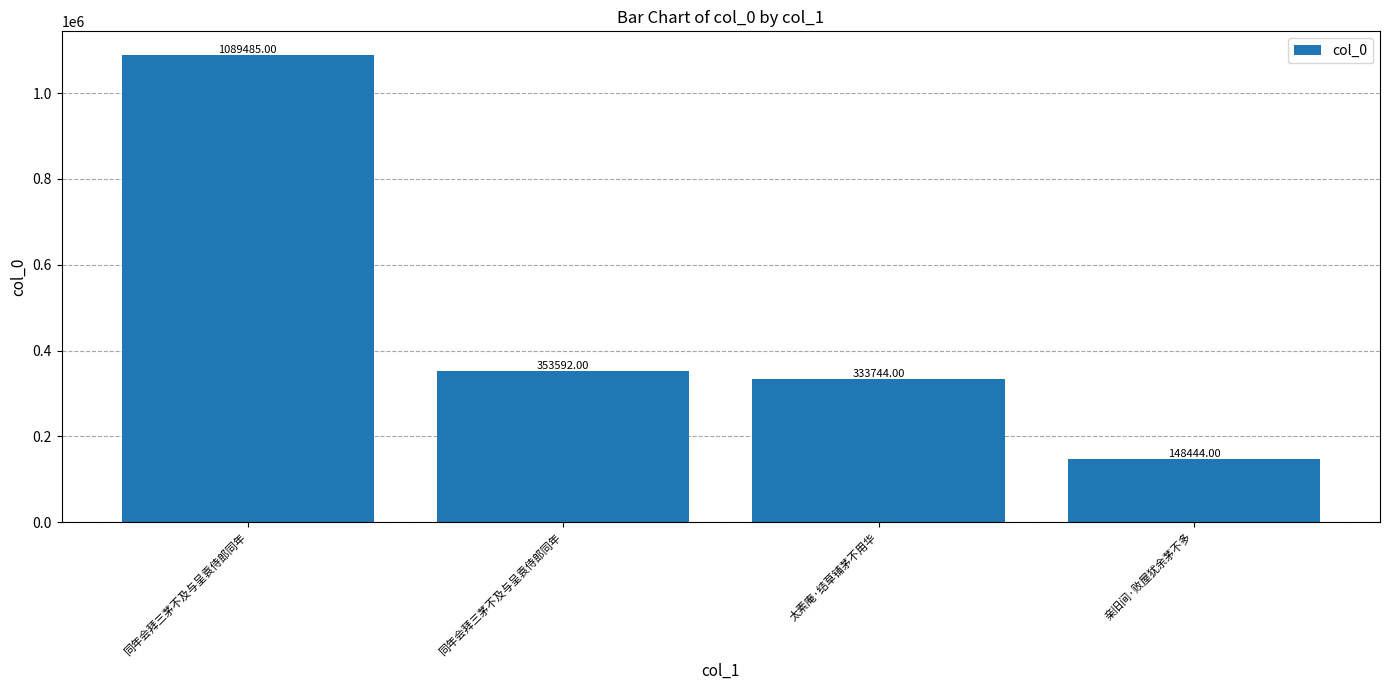

How many distinct data groups are displayed?

1